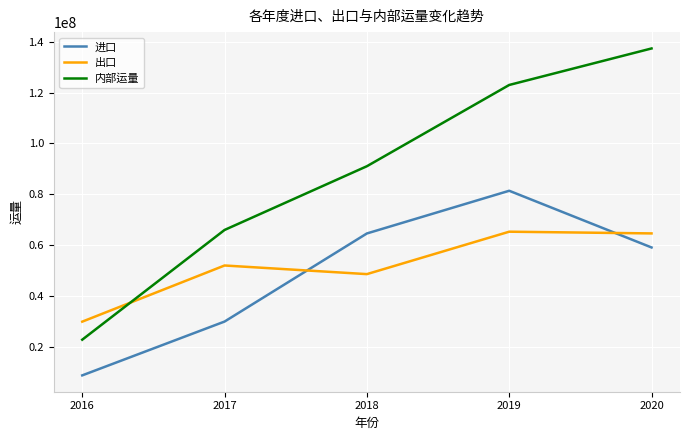

What is the difference between the 出口 values at 2016 and 2017?

22105263.1